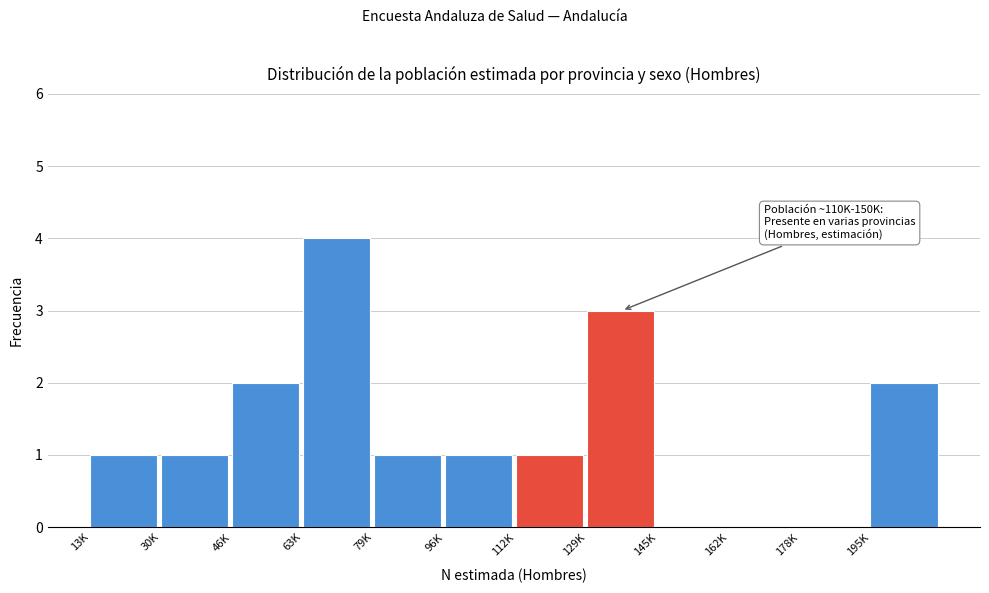

Reading right to left, extract all data points from this chart.

195K=2	178K=0	162K=0	145K=0	129K=3	112K=1	96K=1	79K=1	63K=4	46K=2	30K=1	13K=1